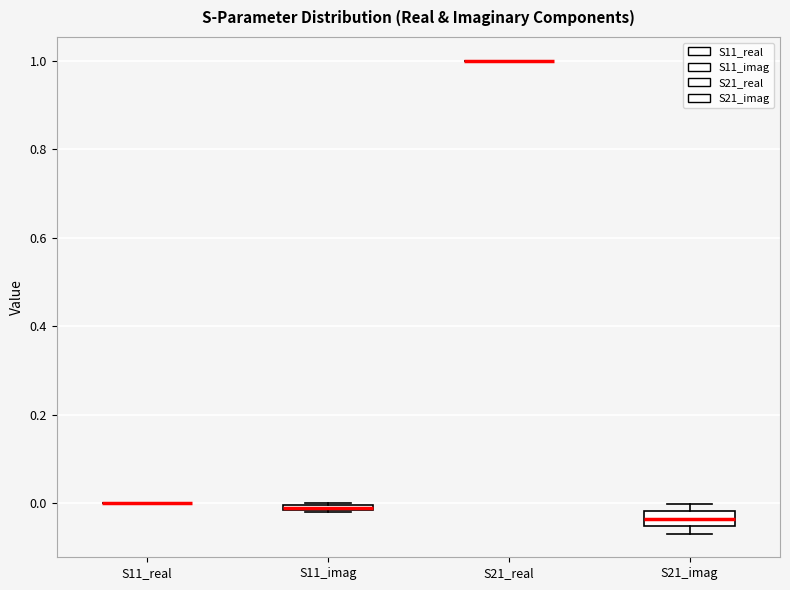

Which box is the tallest, from its lower edge to its upper edge?

S21_imag